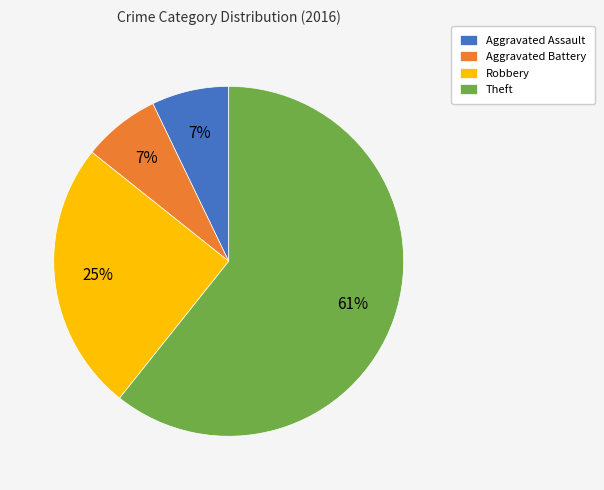

Does any single category account for the majority?

Yes